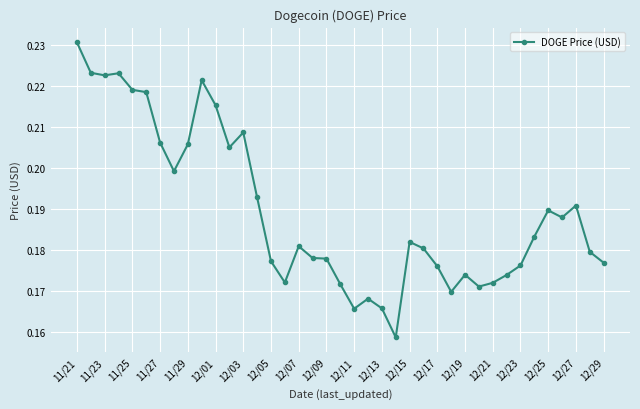

What is the sum of all values?

7.4